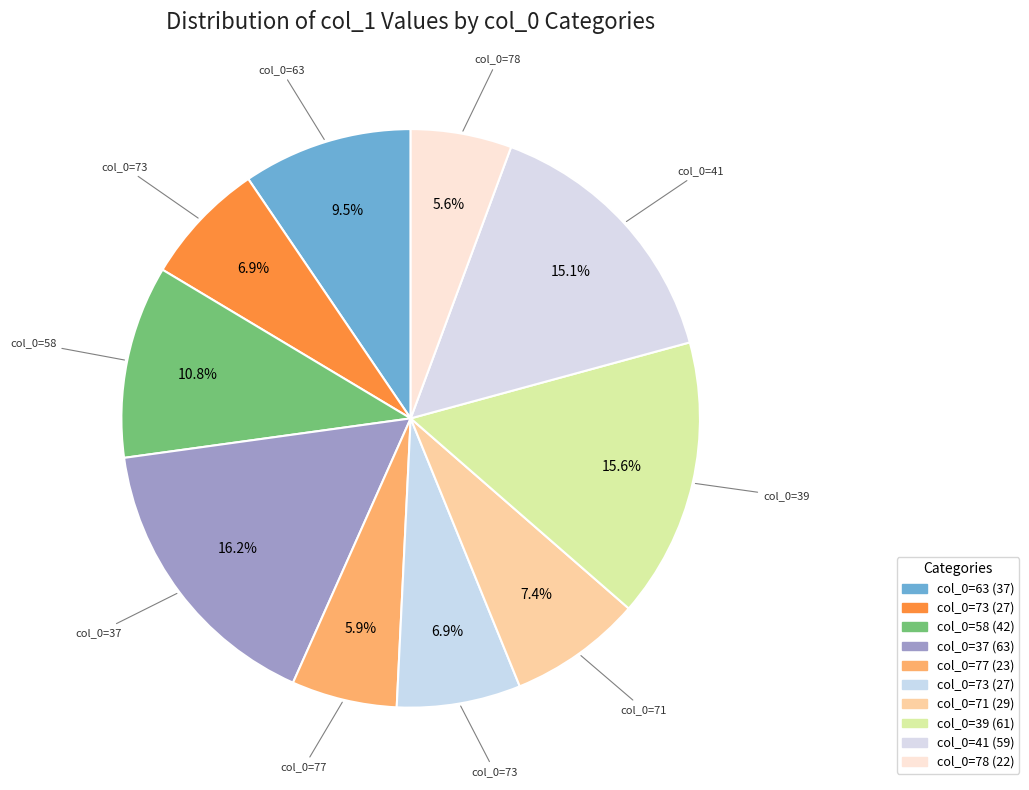

Count the number of slices in the pie.

10